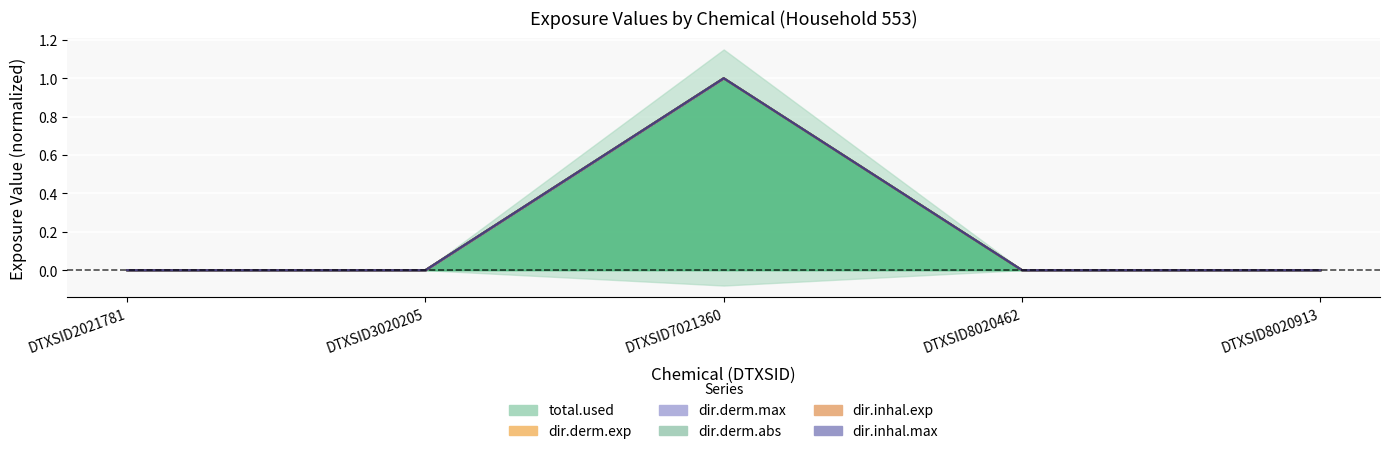

Where is dir.inhal.max nearest to the value 0?

DTXSID2021781